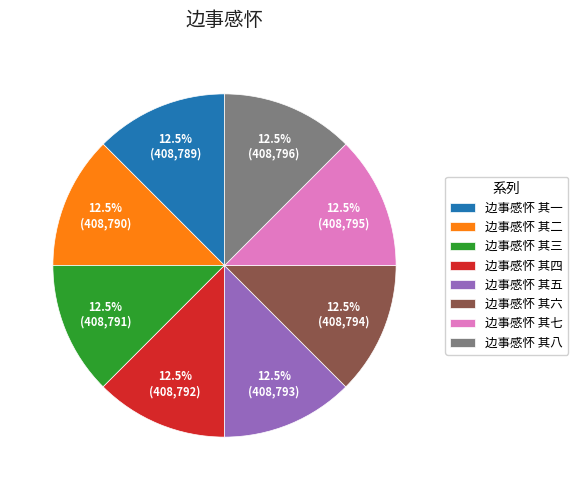

Approximately how many times larger is the value at 边事感怀 其七 compared to 边事感怀 其一?

1.0